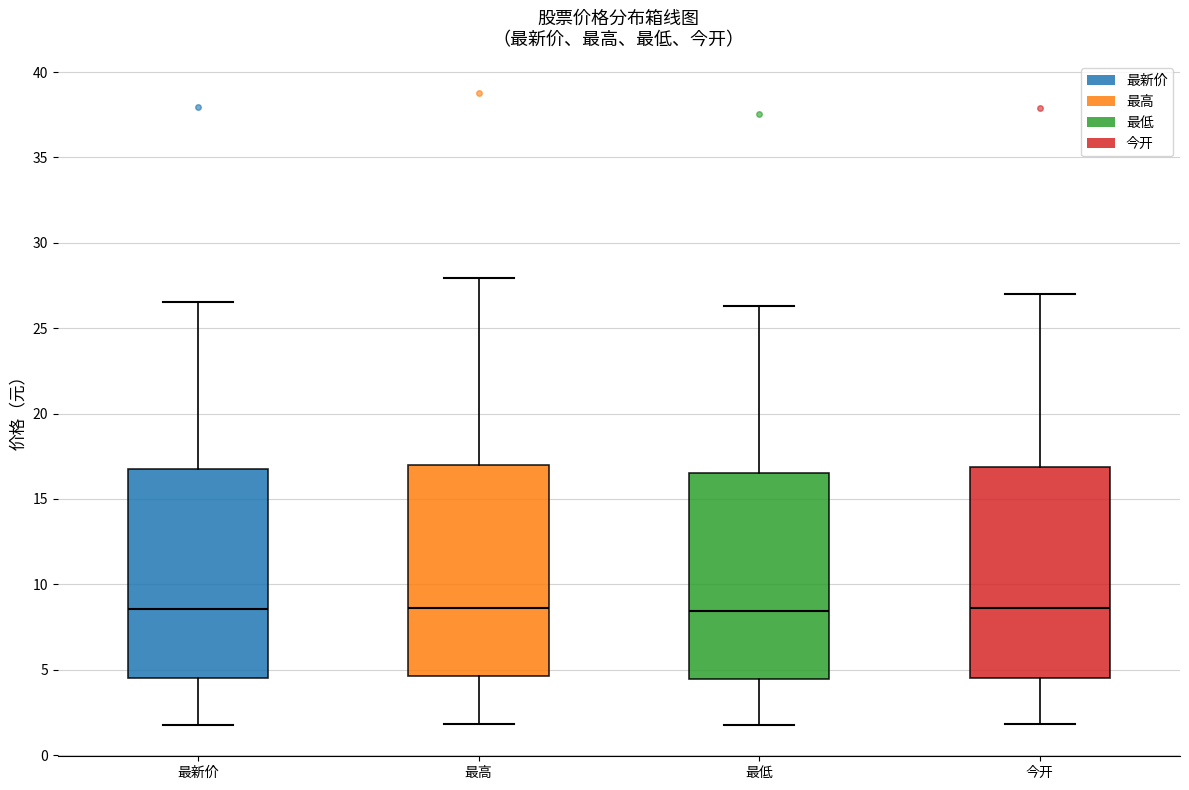

Where does the upper whisker of the box for 今开 end on the y-axis? The values are not printed on the chart, so give them approximately, as read against the axis.

27.0